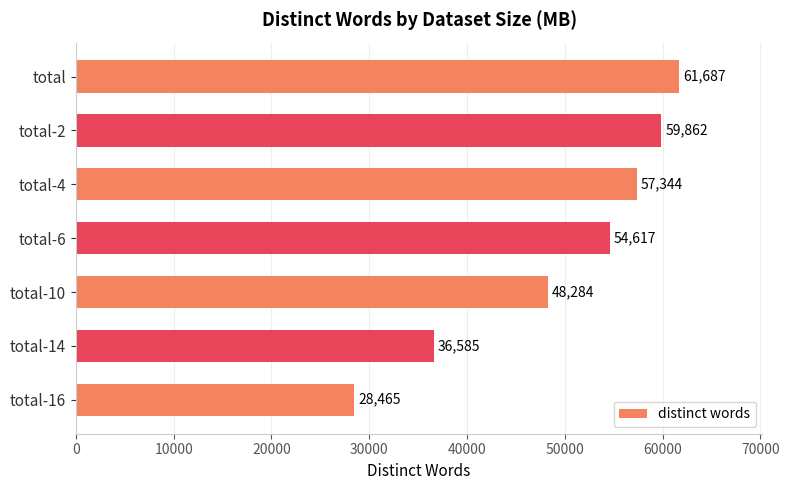

Count the number of categories in the chart.

7